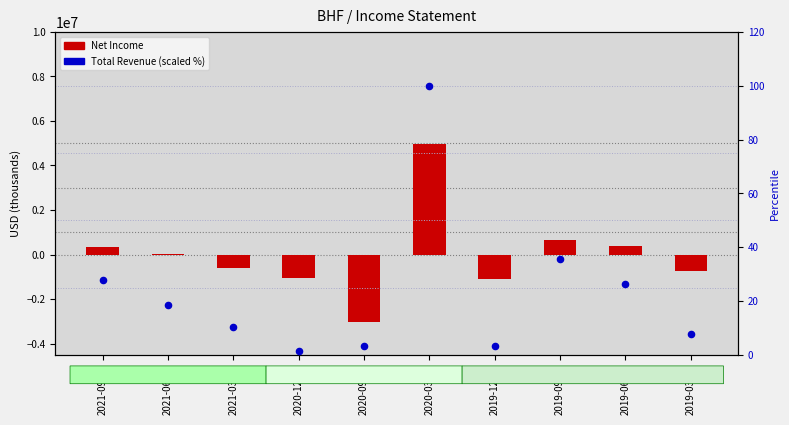

What are all the series names shown in the legend?

Net Income, Total Revenue (scaled %)